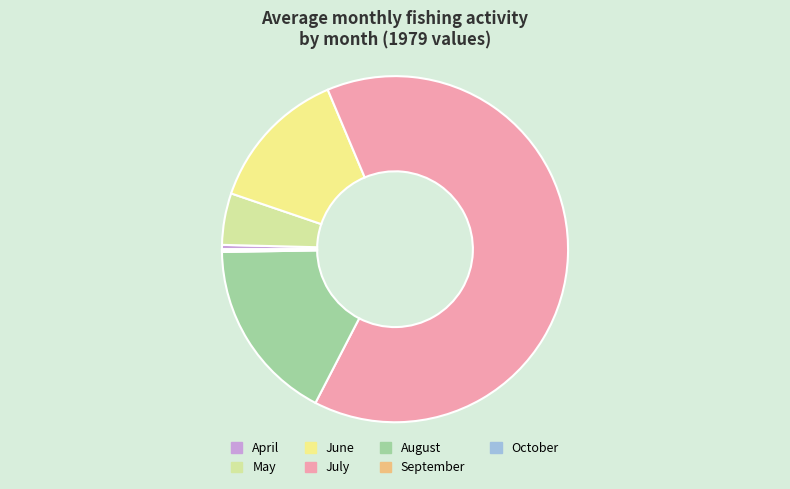

Is it true that August is 17% of the pie?

True